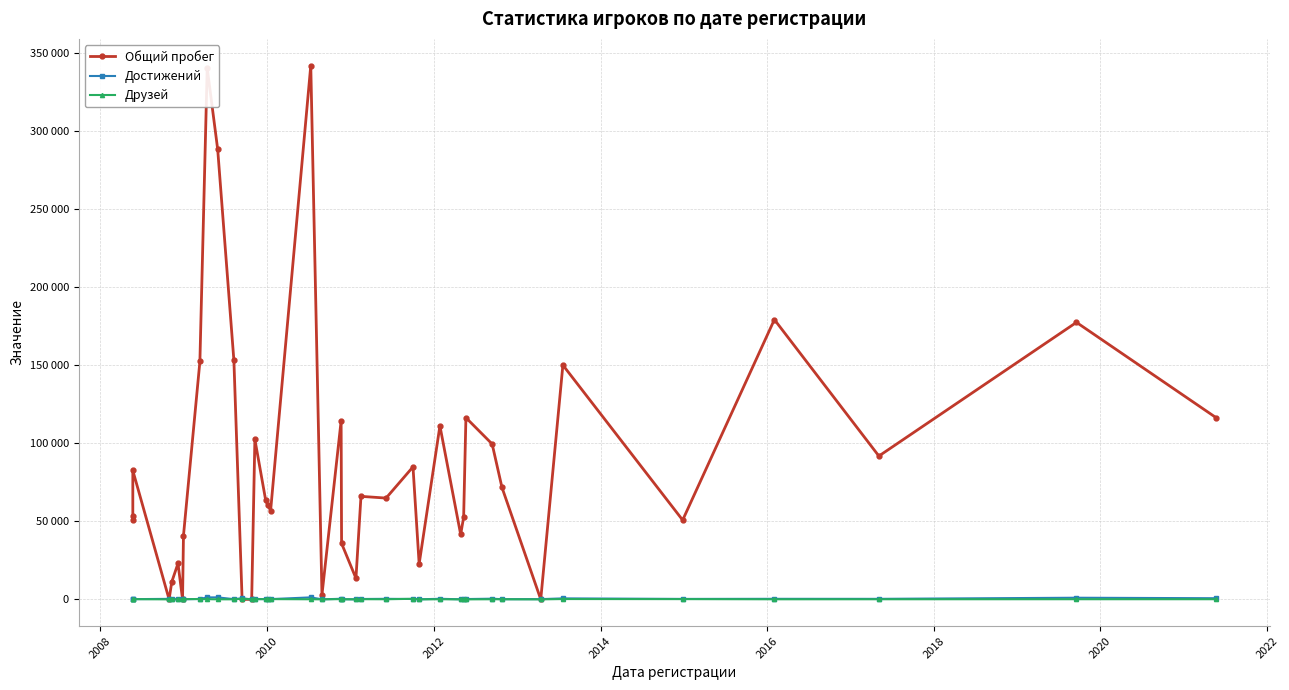

Which series has the widest spread of values?

Общий пробег